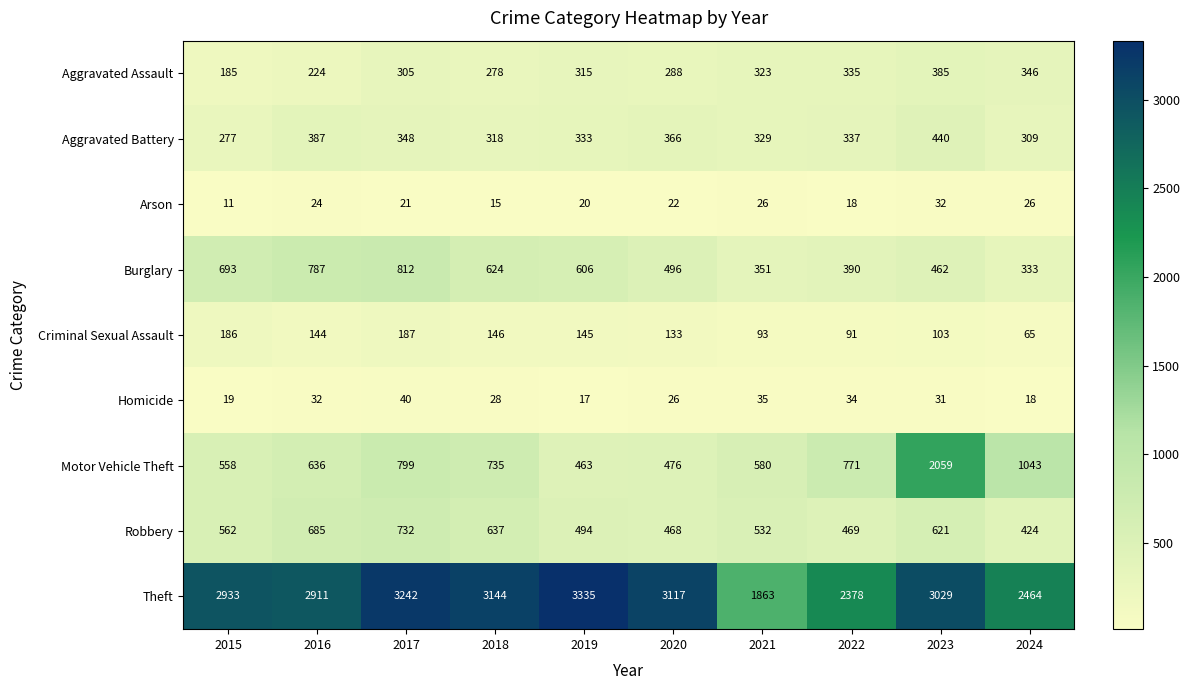

What is the sum of the Theft values at 2015 and 2019?

6268